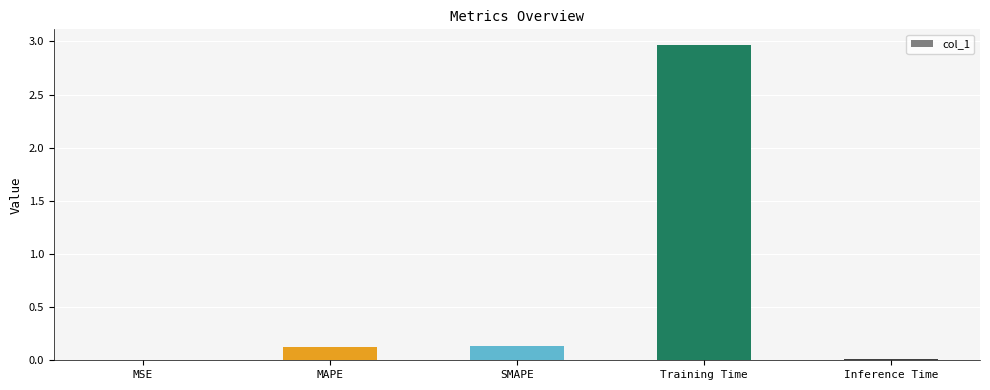

At which category does the chart reach its peak across all series?

Training Time